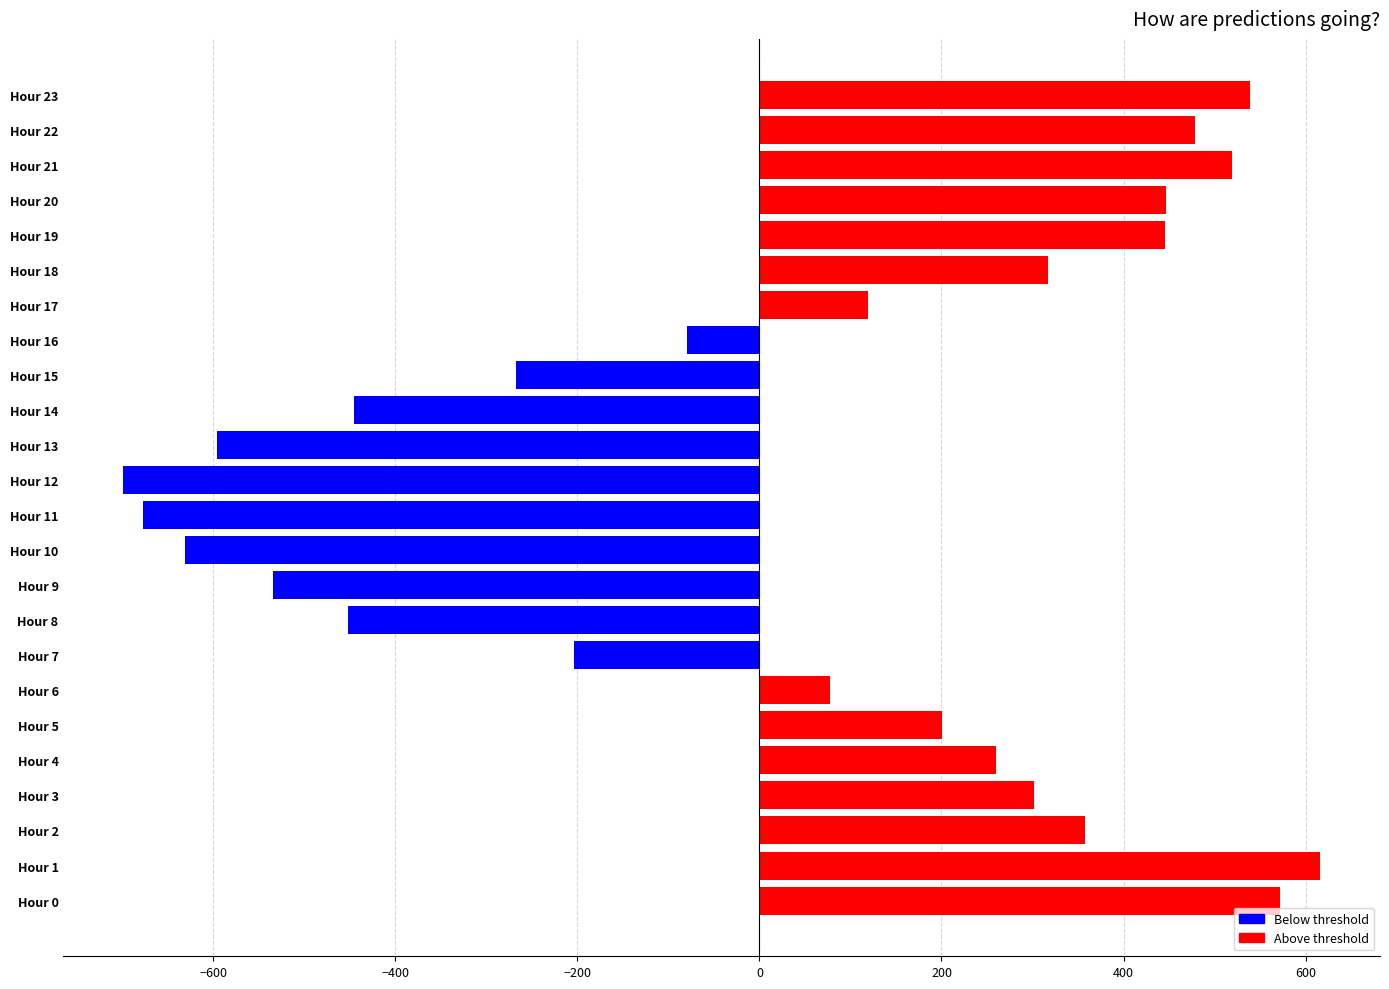

How many positive values are there?

14